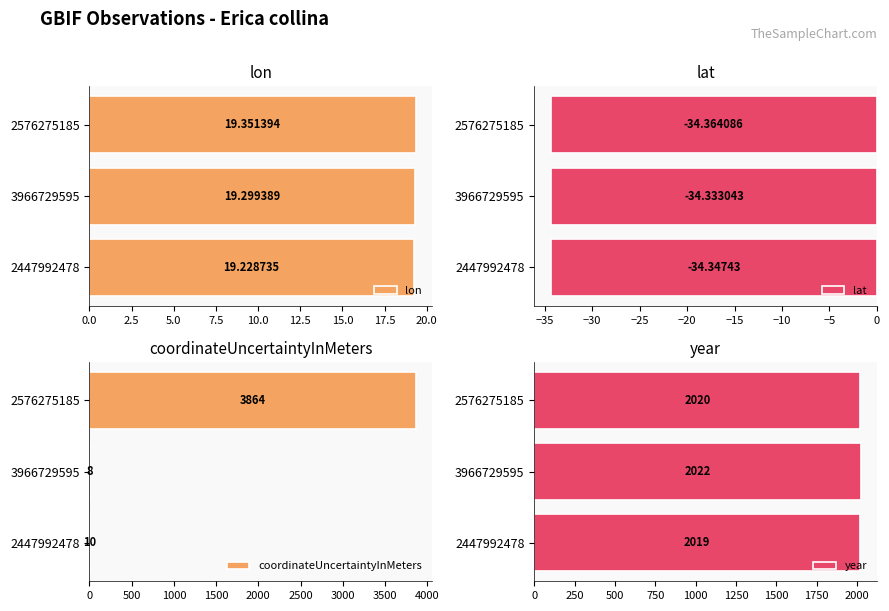

True or false: coordinateUncertaintyInMeters has a value of 10 at 2447992478.

True